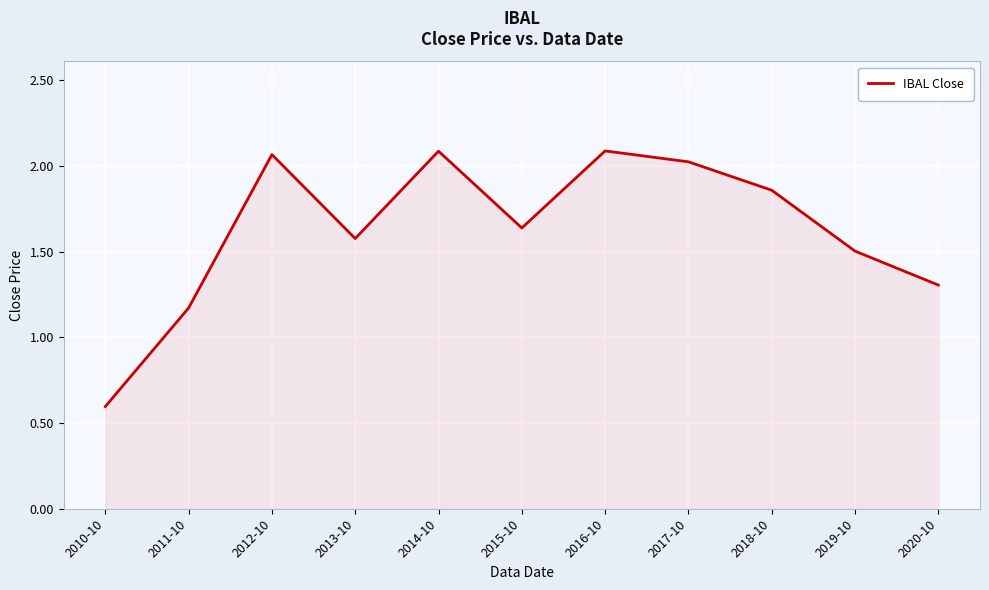

At which label does the data first exceed 1?

2011-10